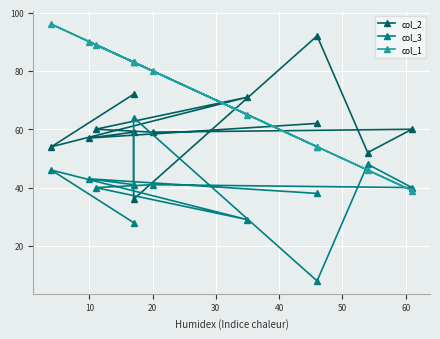

Which series has the largest total across all categories?

col_1